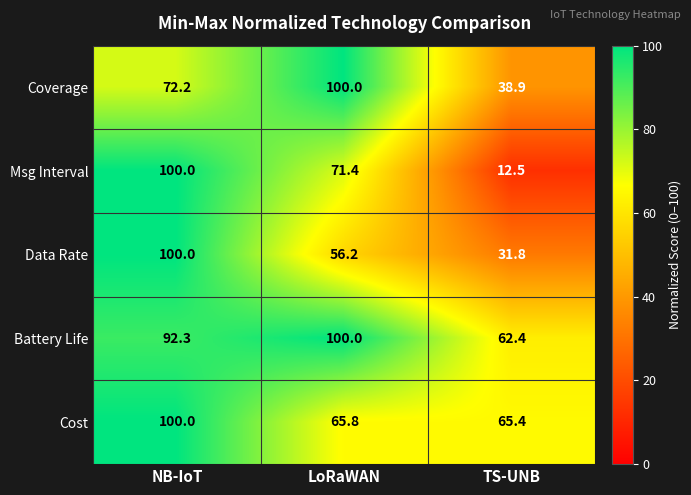

What is the total value across all series at NB-IoT?

464.5